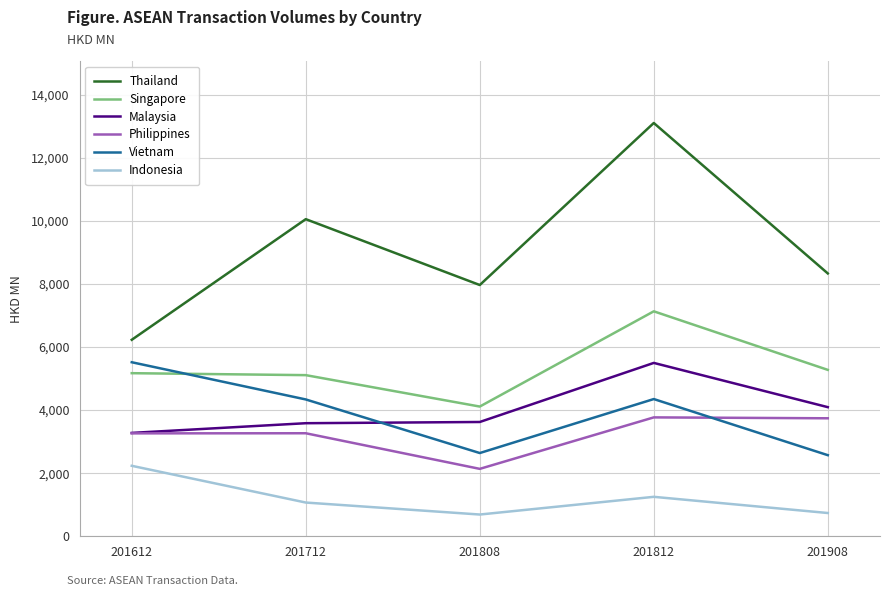

What is the sum of the Indonesia values at 201712 and 201908?

1806.9